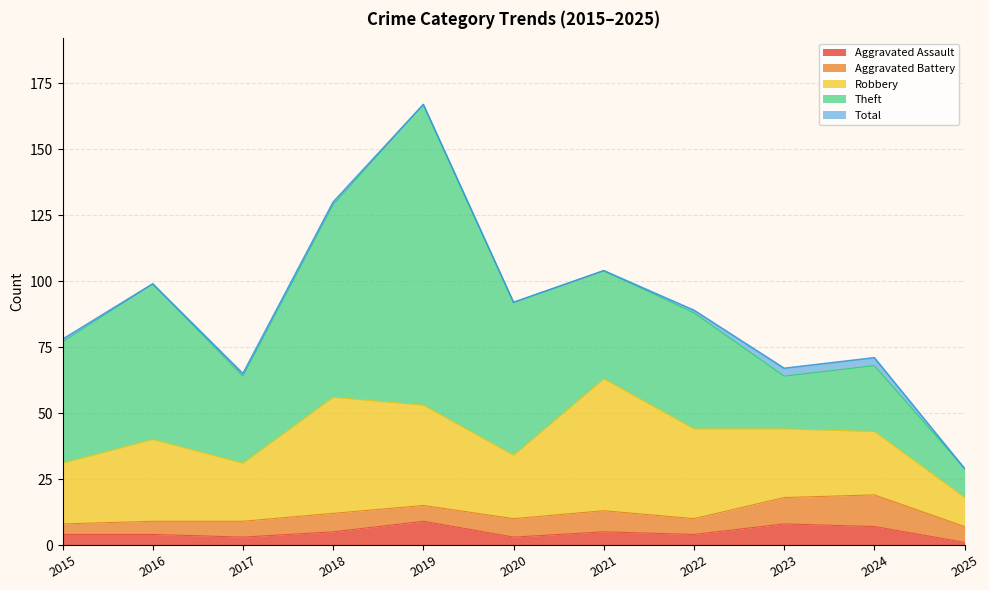

Is it true that Total equals 7 at 2025?

False